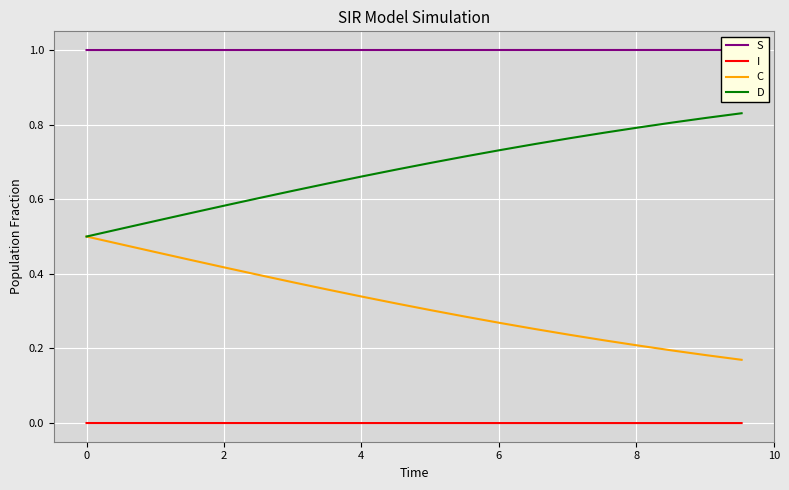

True or false: C and I intersect in this chart.

False